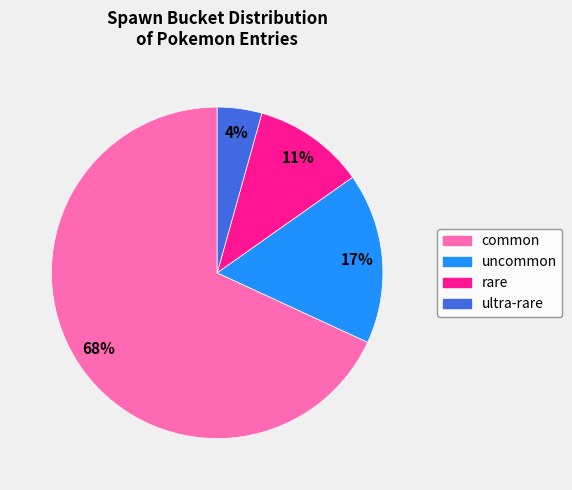

Combined, do uncommon and rare account for over 50%?

No